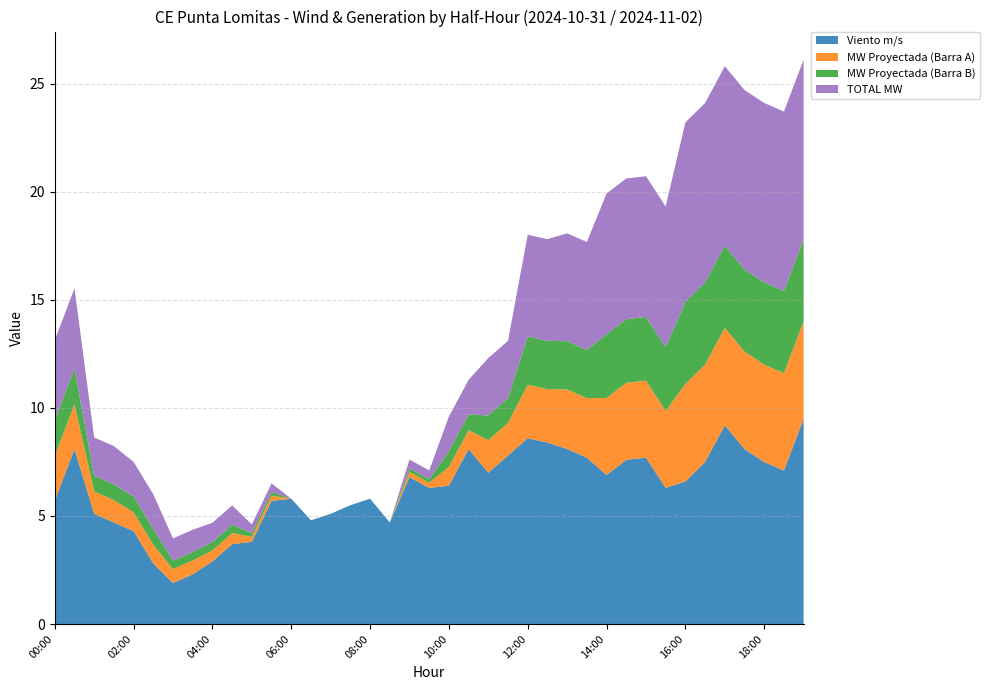

Reading left to right, transcribe all the data shown in this chart.

Viento m/s: 5.7	8.1	5.1	4.7	4.3	2.8	1.9	2.3	2.9	3.7	3.8	5.7	5.8	4.8	5.1	5.5	5.8	4.7	6.8	6.3	6.4	8.1	7.0	7.8	8.6	8.4	8.1	7.7	6.9	7.6	7.7	6.3	6.6	7.5	9.2	8.1	7.5	7.1	9.5
MW Proyectada (Barra A): 2.1	2.1	1.0	1.0	0.9	0.9	0.6	0.6	0.5	0.5	0.2	0.2	0.0	0.0	0.0	0.0	0.0	0.0	0.2	0.2	0.9	0.9	1.5	1.5	2.5	2.5	2.8	2.8	3.6	3.6	3.6	3.6	4.5	4.5	4.5	4.5	4.5	4.5	4.5
MW Proyectada (Barra B): 1.6	1.6	0.7	0.7	0.7	0.7	0.4	0.4	0.4	0.4	0.2	0.2	0.0	0.0	0.0	0.0	0.0	0.0	0.2	0.2	0.7	0.7	1.1	1.1	2.2	2.2	2.2	2.2	2.9	2.9	2.9	2.9	3.8	3.8	3.8	3.8	3.8	3.8	3.8
TOTAL MW: 3.7	3.7	1.8	1.8	1.6	1.6	1.0	1.0	0.9	0.9	0.4	0.4	0.0	0.0	0.0	0.0	0.0	0.0	0.4	0.4	1.6	1.6	2.7	2.7	4.7	4.7	5.0	5.0	6.5	6.5	6.5	6.5	8.3	8.3	8.3	8.3	8.3	8.3	8.3